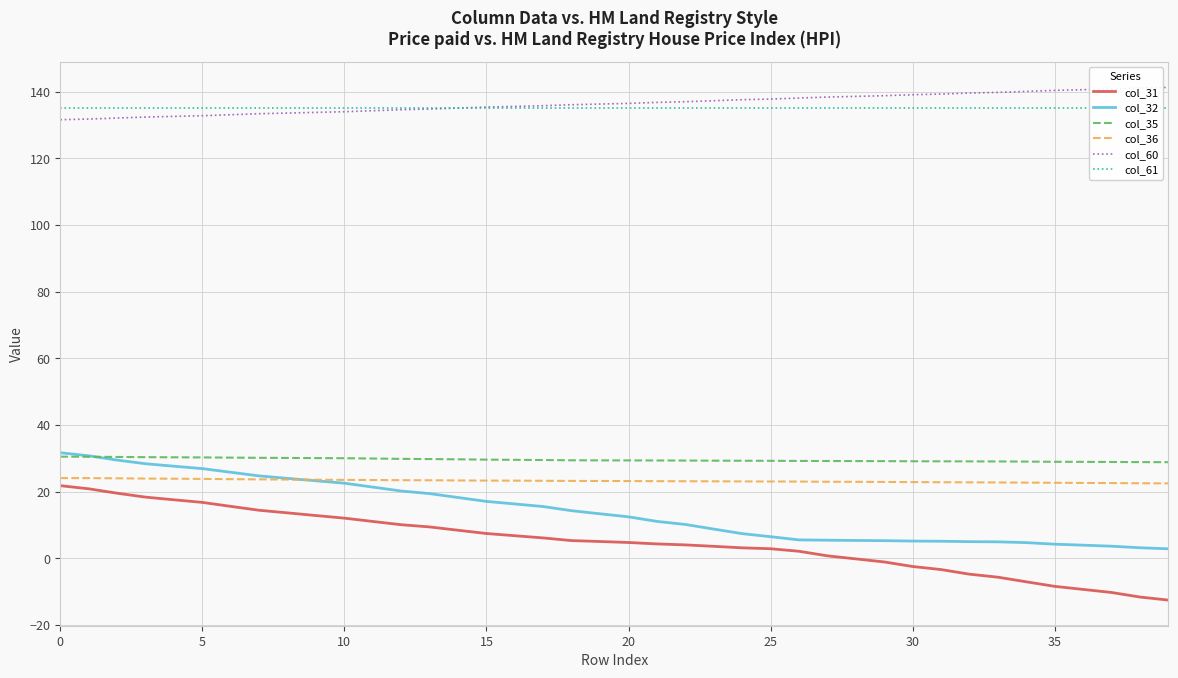

True or false: col_60 and col_61 intersect in this chart.

False